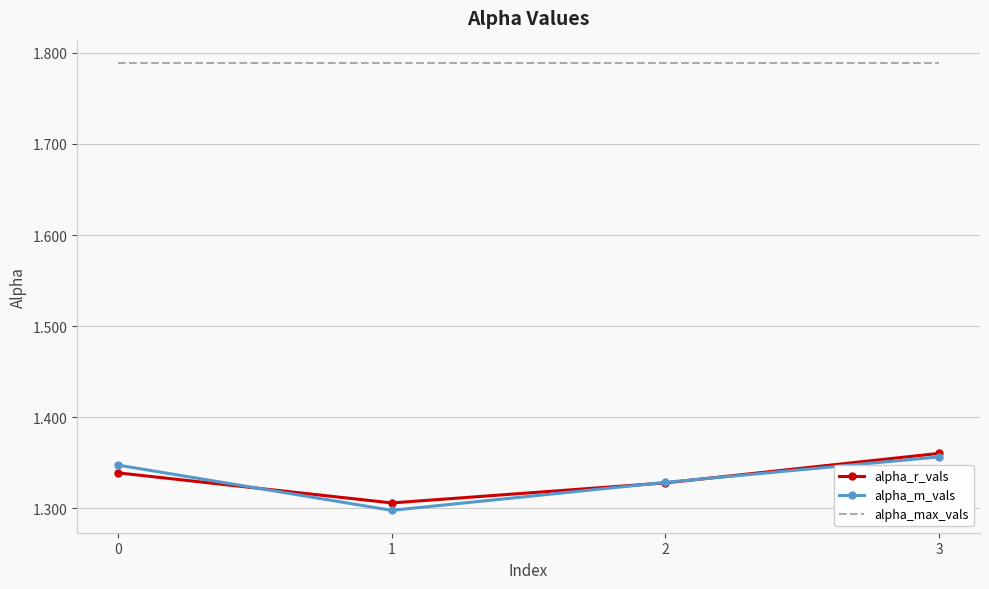

Which series changed the most between 0 and 1?

alpha_m_vals